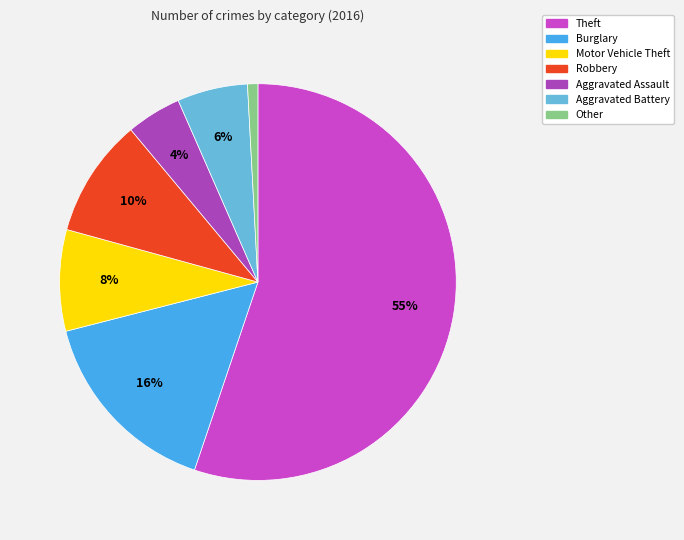

How many segments does this pie chart have?

7